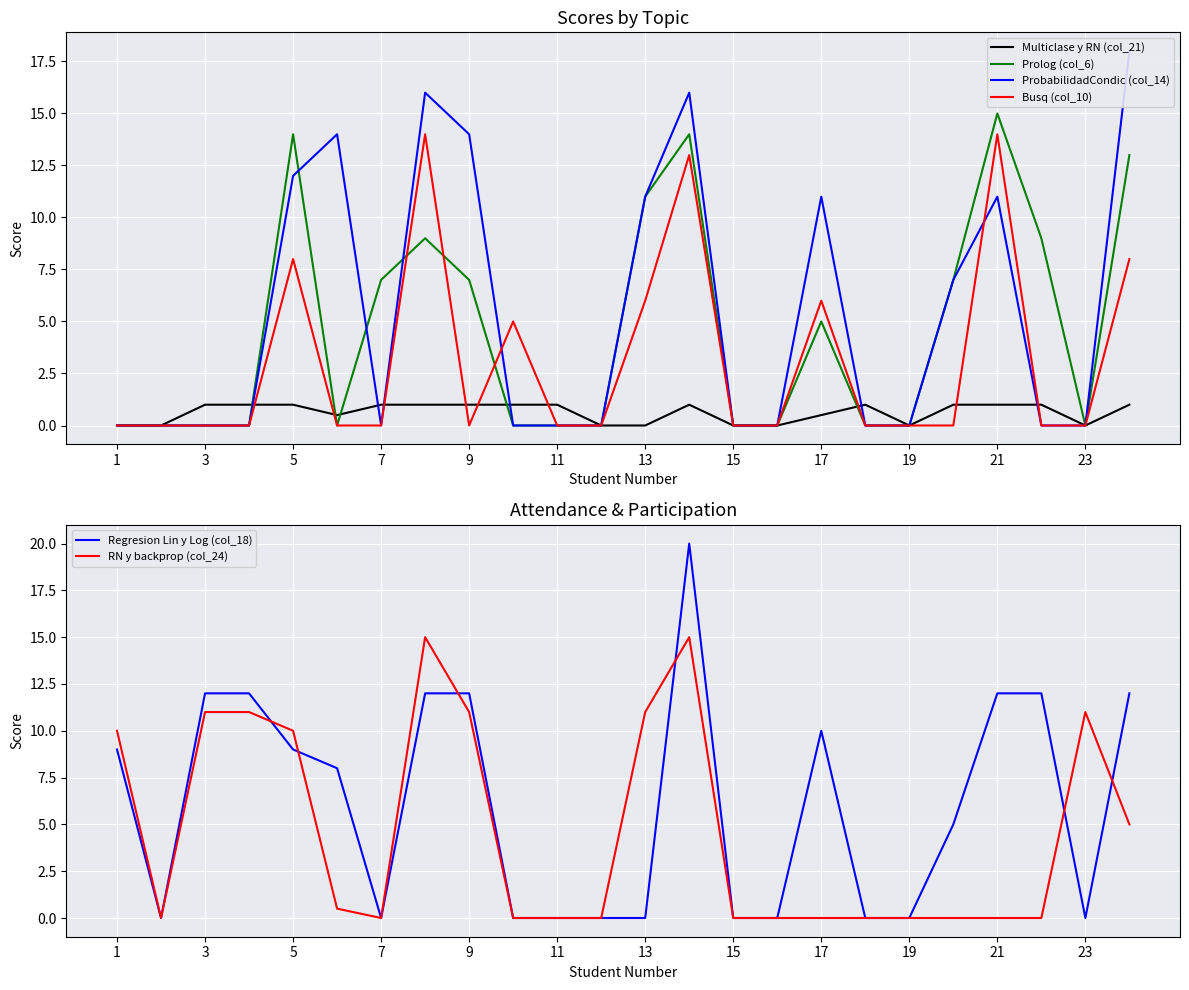

Is it true that Busq (col_10) equals -9.6 at 19?

False